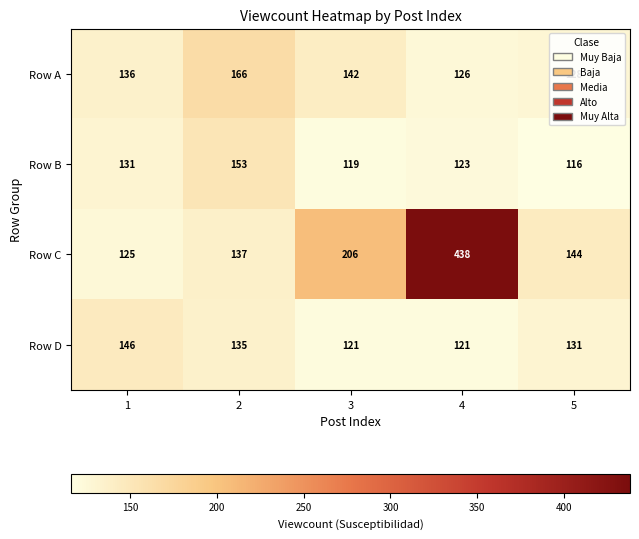

How many series are shown in this chart?

4